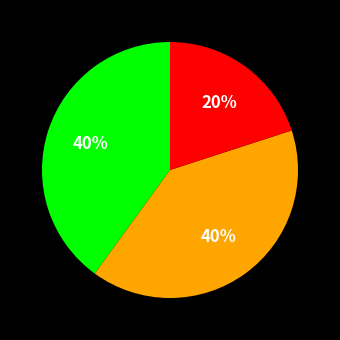

To the nearest percent, what is the average slice percentage?

33%